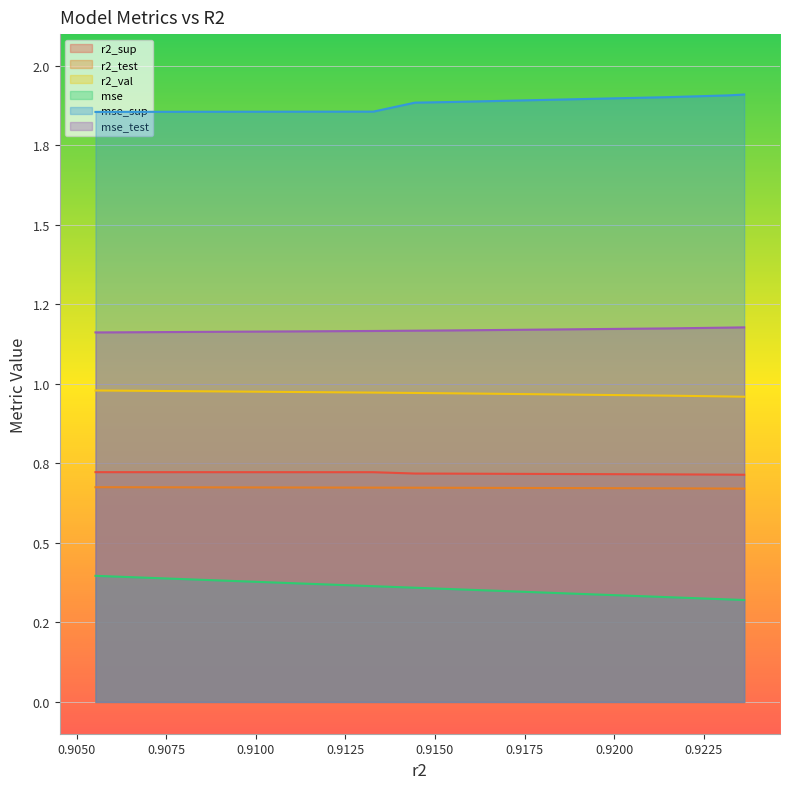

How many categories are shown in the chart?

10